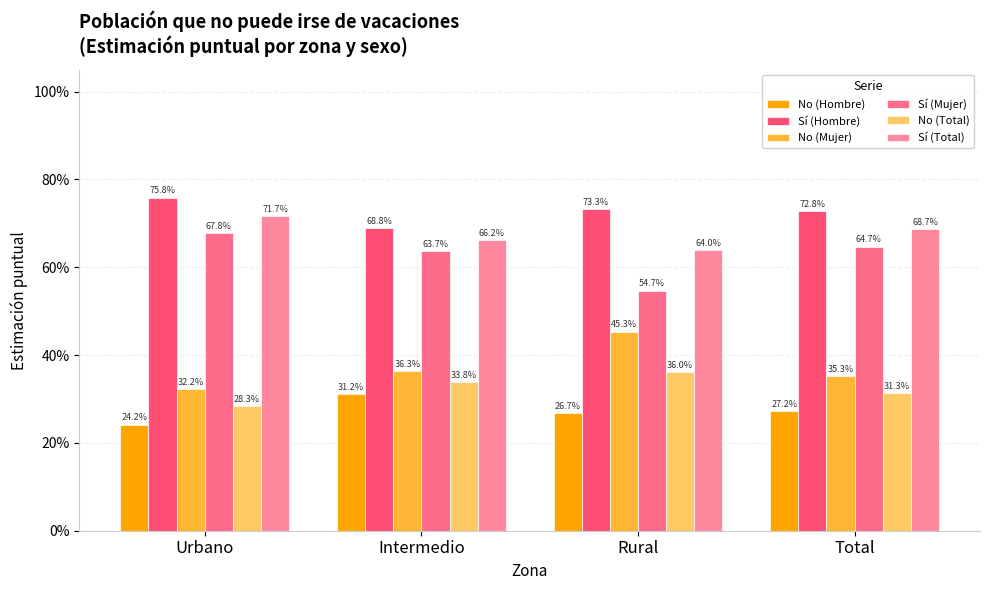

True or false: Sí (Total) has a value of 0.3 at Intermedio.

False